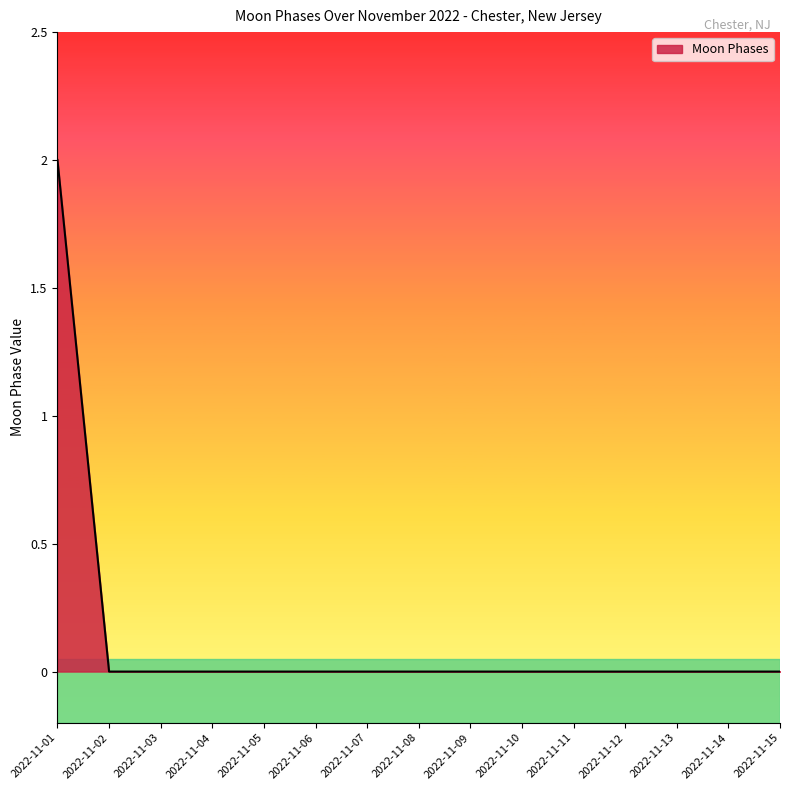

Is it true that the value at 2022-11-02 is 1?

False